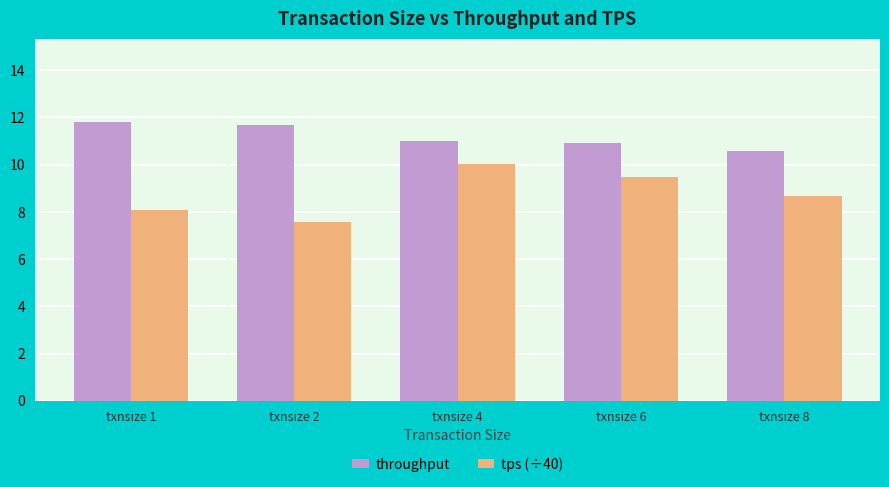

What is the smallest value displayed?

7.6